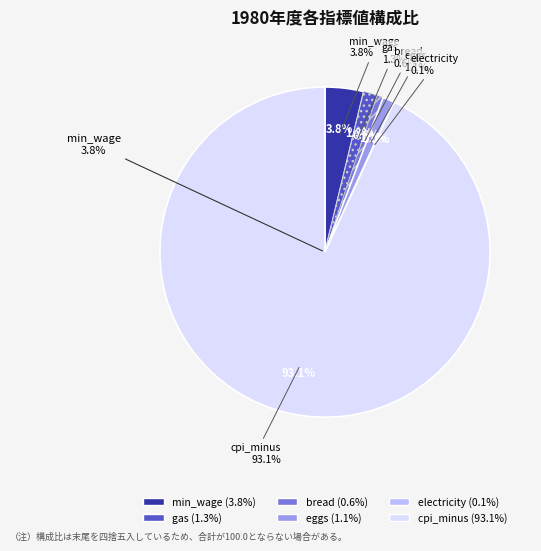

Which slice is the smallest?

electricity